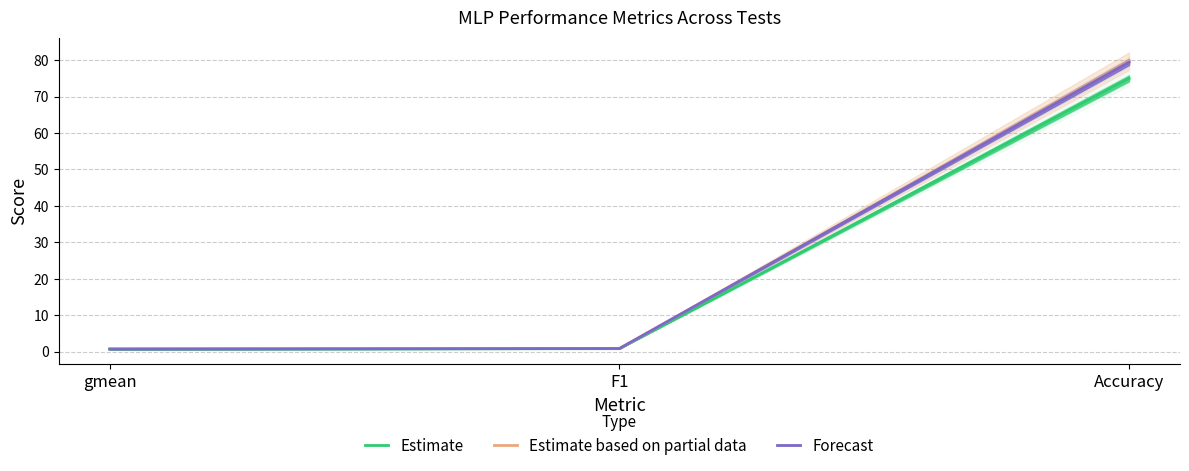

Reading left to right, transcribe all the data shown in this chart.

Estimate: 0.7	0.8	75.0
Estimate based on partial data: 0.8	0.8	79.7
Forecast: 0.7	0.9	79.5